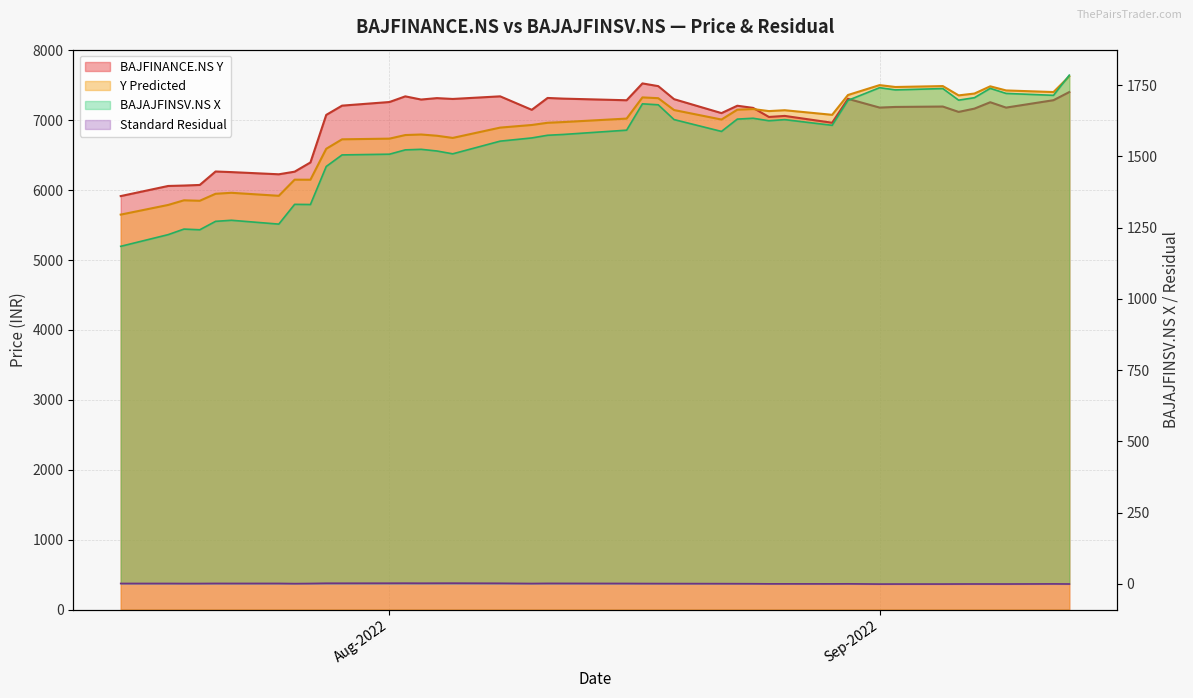

Which series has the largest range (max minus min)?

Y Predicted